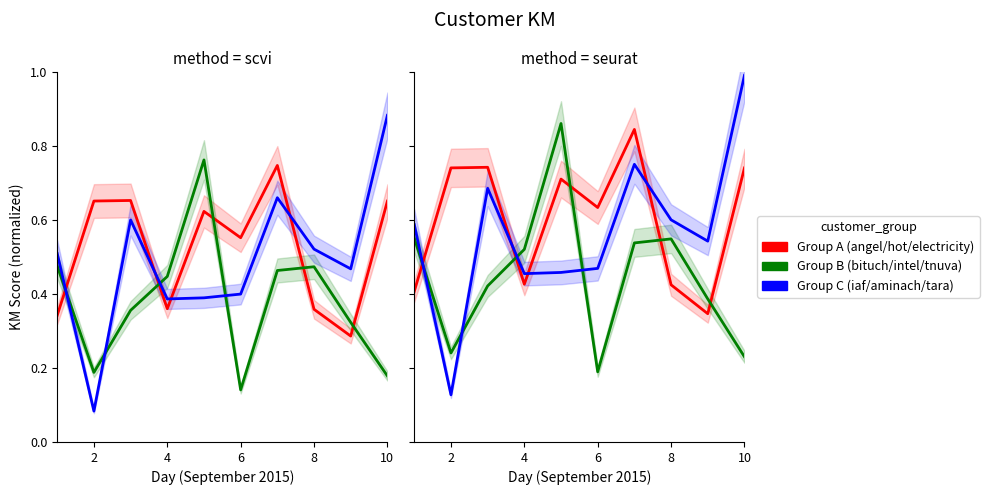

At how many categories does at least one series exceed 0?

10